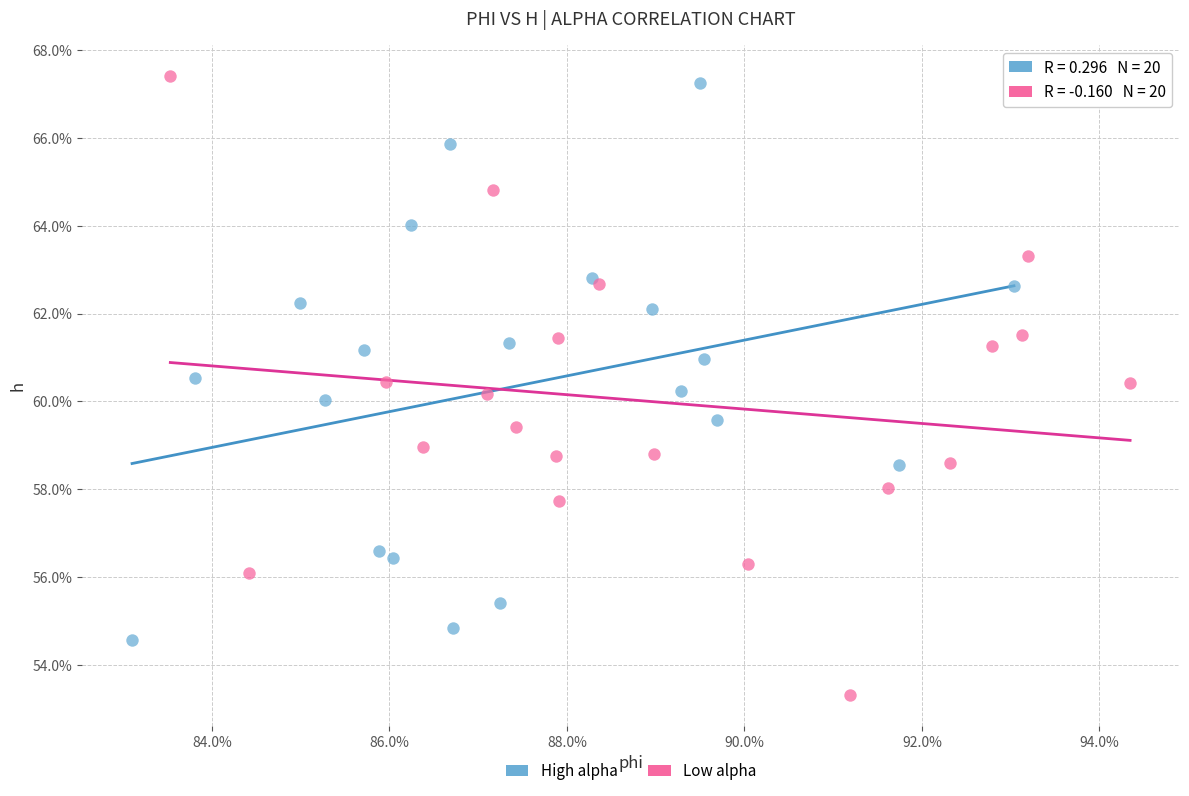

Which series reaches the maximum Y coordinate?

Low alpha